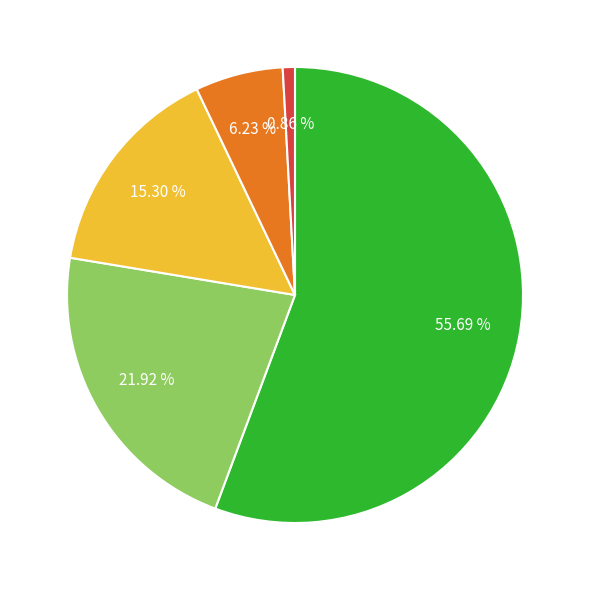

Does any single category account for the majority?

Yes